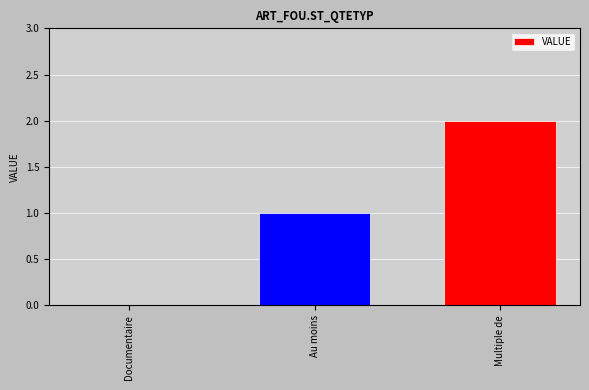

What is the sum of all values?

3